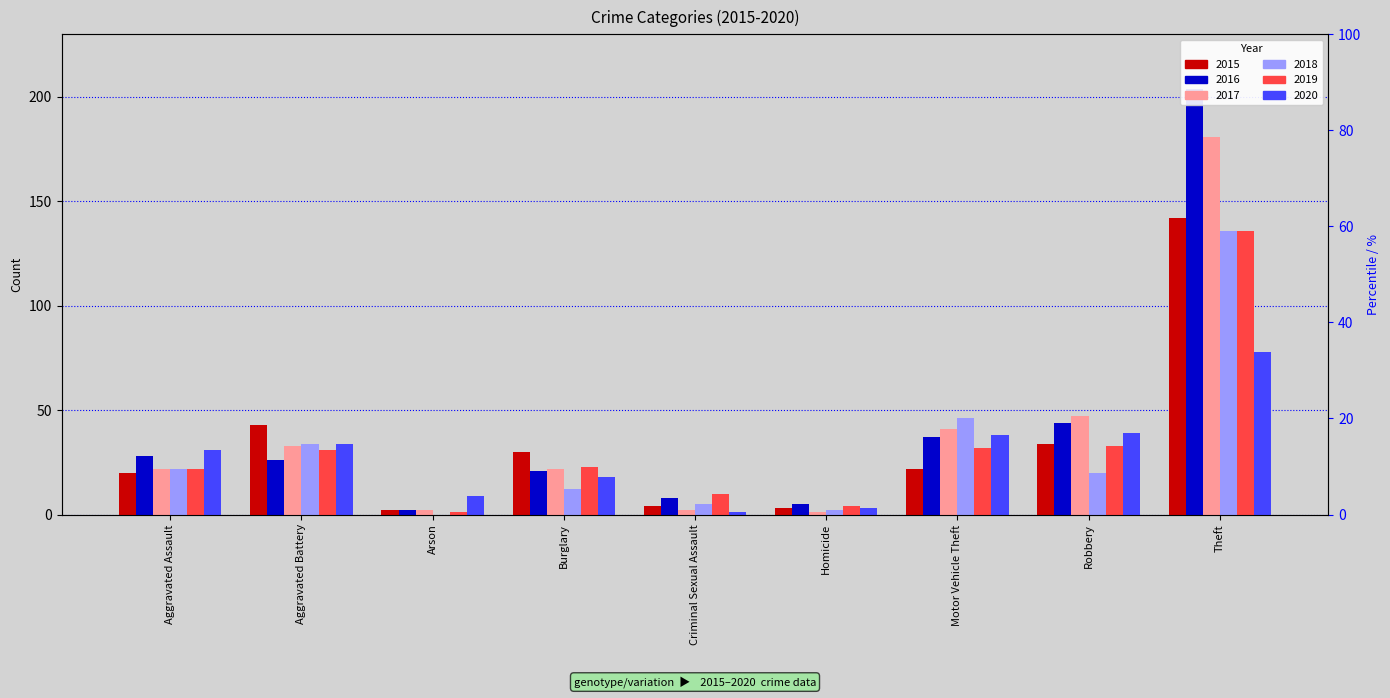

Which series has the largest range (max minus min)?

2016